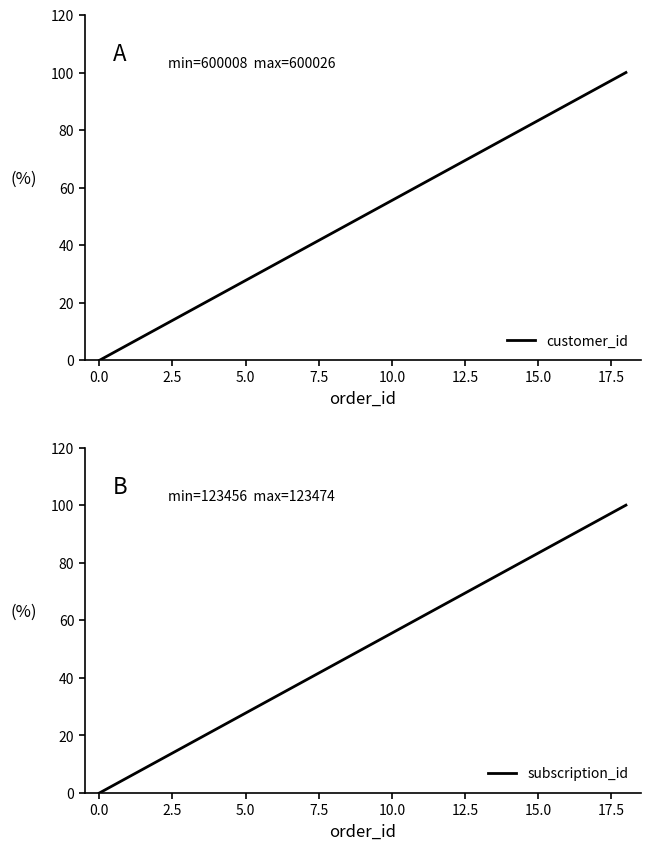

What is the total value across all series at 16?

177.8